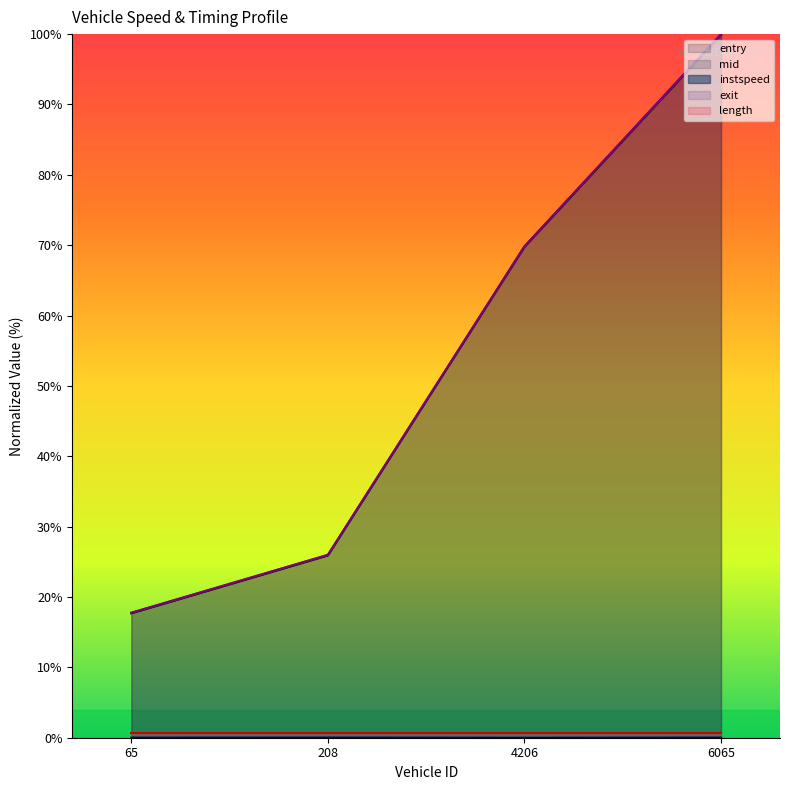

Which category has the highest value across all series?

6065